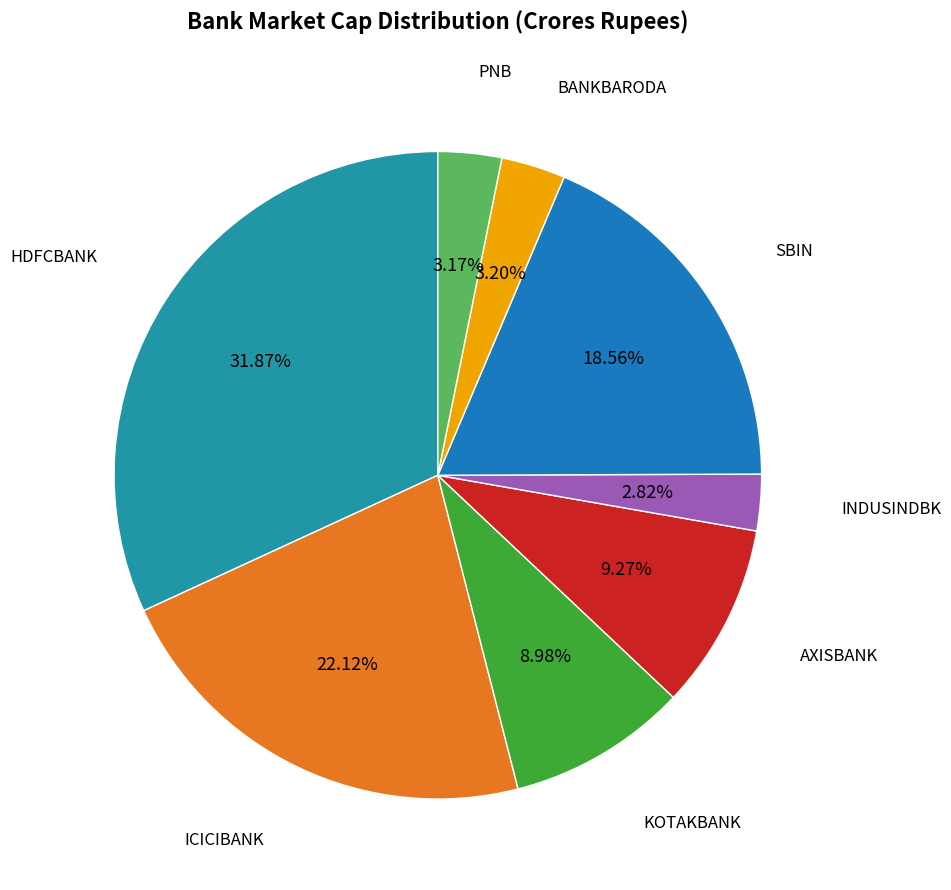

To the nearest percent, what is the difference between the largest and smallest slice percentages?

29%